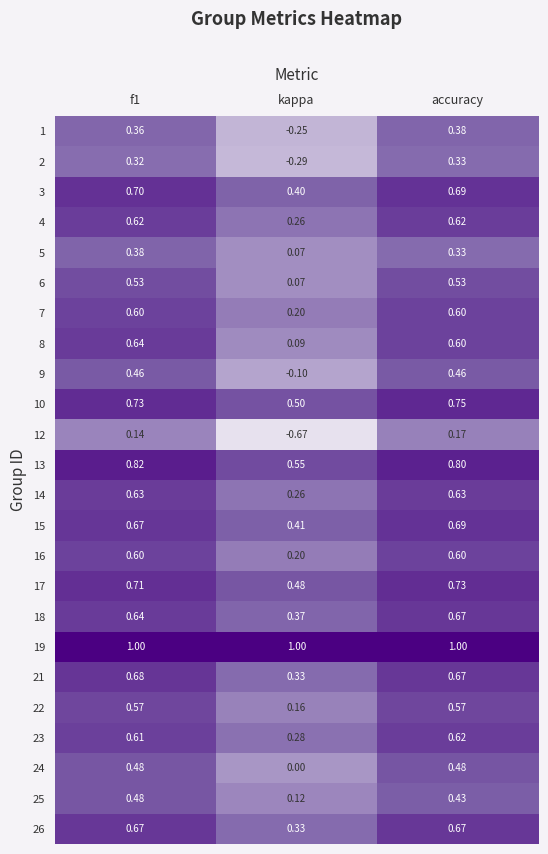

Is the value of 13 at f1 greater than the value of 21 at kappa?

Yes